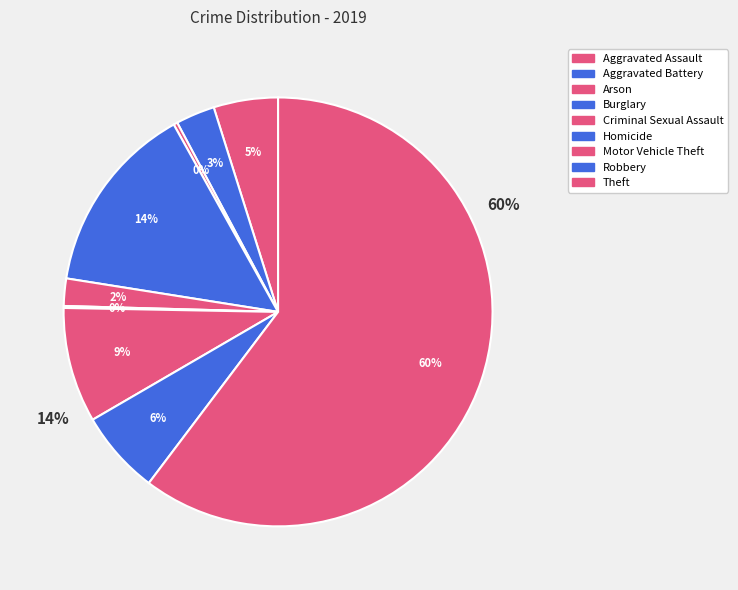

Count the number of slices in the pie.

9